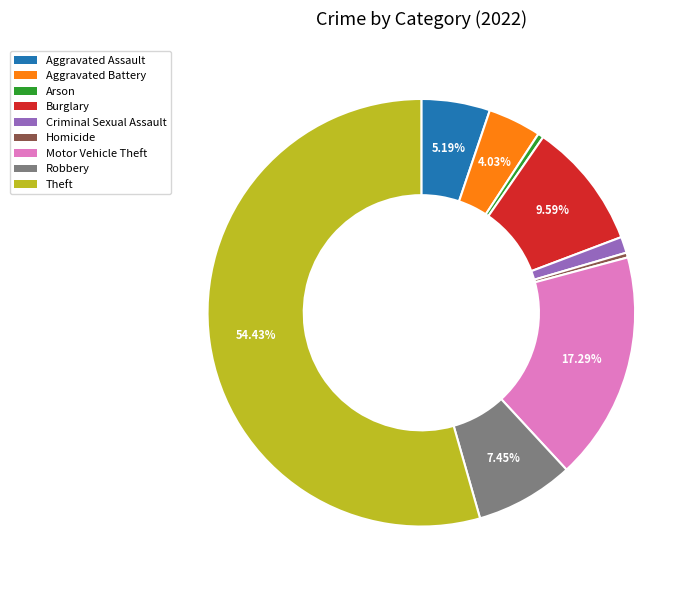

Which category has the biggest portion of the pie?

Theft